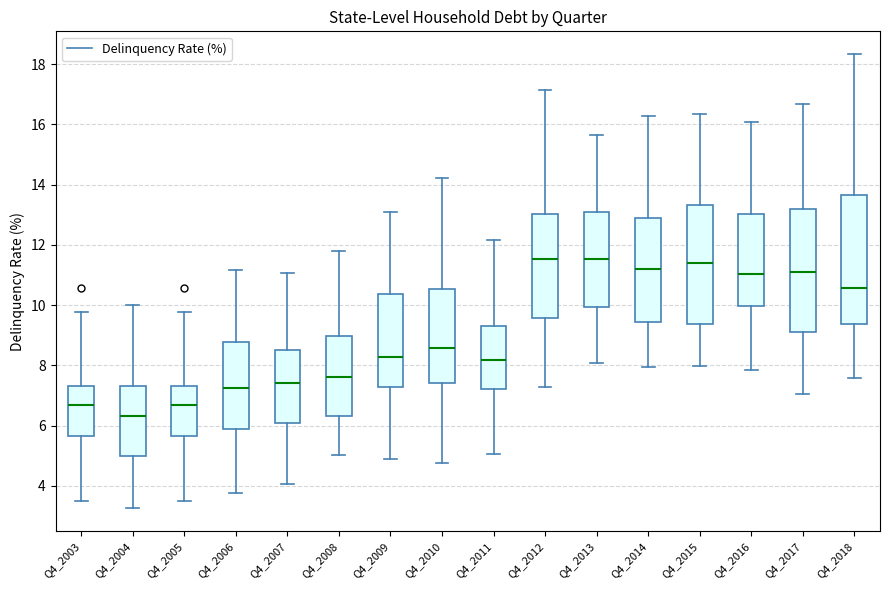

Reading left to right, read every box against the y-axis: the position of its median line, the range the box covers, and the ends of its whiskers. The values are not printed on the chart, so give them approximately, as read against the axis.

Q4_2003: median 6.6, box 5.6 to 7.4, whiskers 3.6 to 9.8
Q4_2004: median 6.4, box 5.0 to 7.4, whiskers 3.2 to 10.0
Q4_2005: median 6.6, box 5.6 to 7.4, whiskers 3.6 to 9.8
Q4_2006: median 7.2, box 5.8 to 8.8, whiskers 3.8 to 11.2
Q4_2007: median 7.4, box 6.0 to 8.6, whiskers 4.0 to 11.0
Q4_2008: median 7.6, box 6.4 to 9.0, whiskers 5.0 to 11.8
Q4_2009: median 8.2, box 7.2 to 10.4, whiskers 5.0 to 13.0
Q4_2010: median 8.6, box 7.4 to 10.6, whiskers 4.8 to 14.2
Q4_2011: median 8.2, box 7.2 to 9.4, whiskers 5.0 to 12.2
Q4_2012: median 11.6, box 9.6 to 13.0, whiskers 7.2 to 17.2
Q4_2013: median 11.6, box 10.0 to 13.0, whiskers 8.0 to 15.6
Q4_2014: median 11.2, box 9.4 to 12.8, whiskers 8.0 to 16.2
Q4_2015: median 11.4, box 9.4 to 13.4, whiskers 8.0 to 16.4
Q4_2016: median 11.0, box 10.0 to 13.0, whiskers 7.8 to 16.0
Q4_2017: median 11.0, box 9.2 to 13.2, whiskers 7.0 to 16.6
Q4_2018: median 10.6, box 9.4 to 13.6, whiskers 7.6 to 18.4